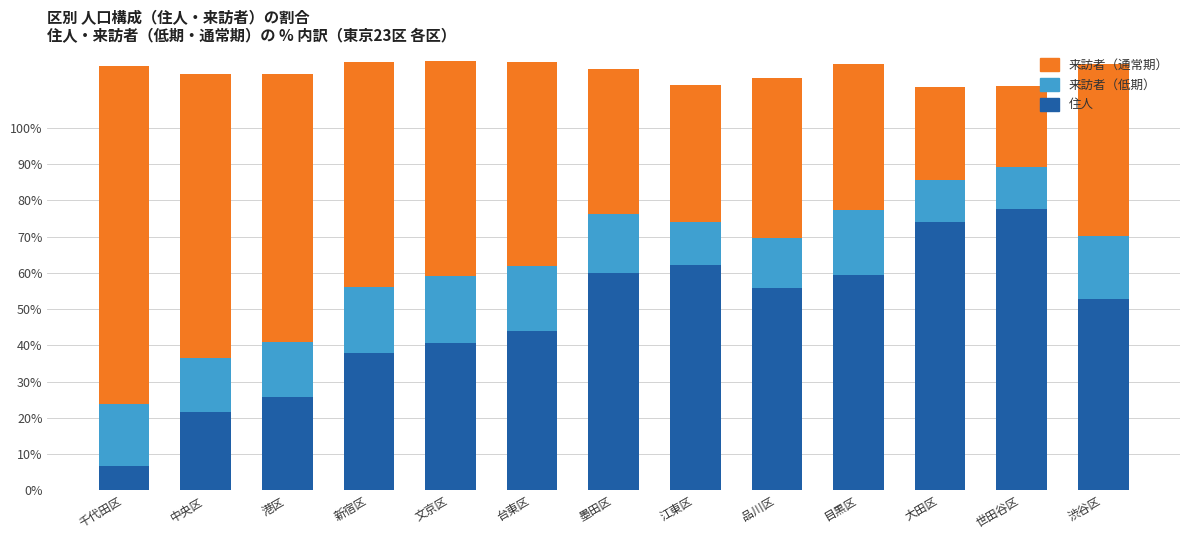

Is it true that 住人 equals 6.8 at 千代田区?

True